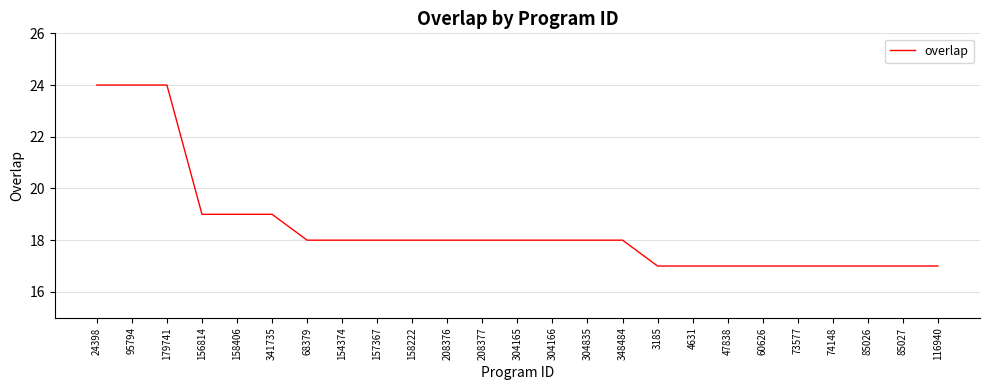

What is the difference between the maximum and minimum values?

7